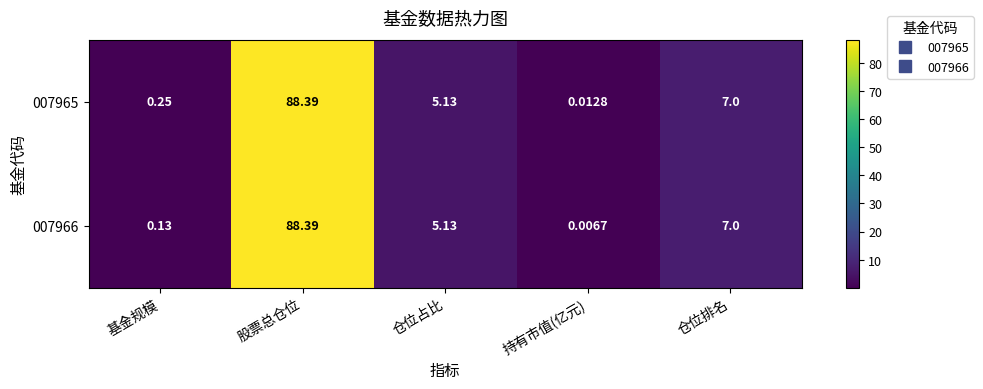

At which label does 007966 reach its minimum?

持有市值(亿元)